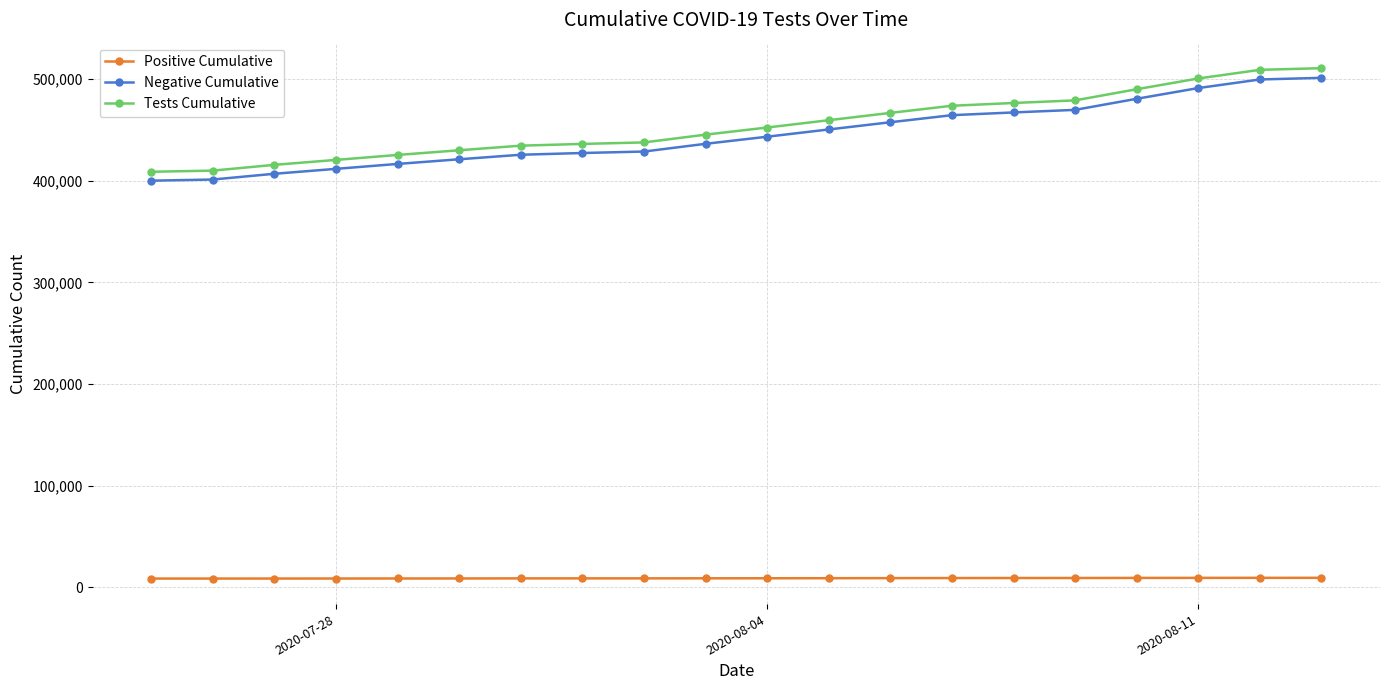

What is the value of the Negative Cumulative point at the 10th from the left?

436386